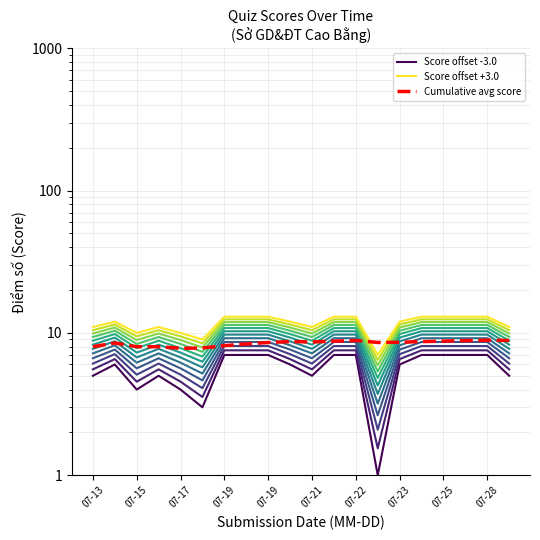

Between 14 and 07-28, which is larger?

14